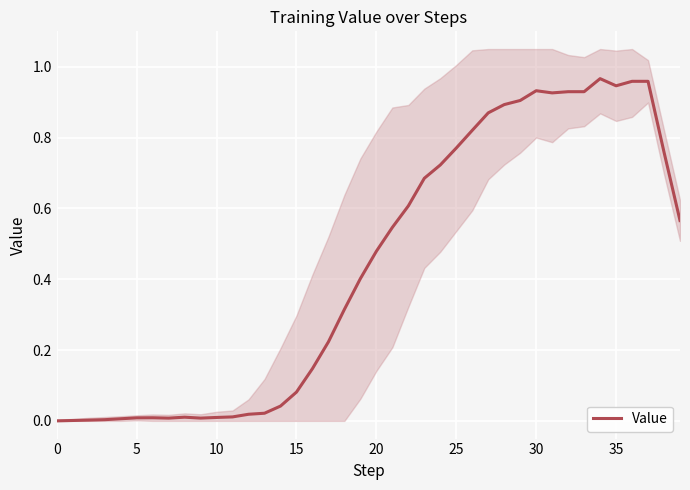

What is the value of the 34th point from the left?

0.9